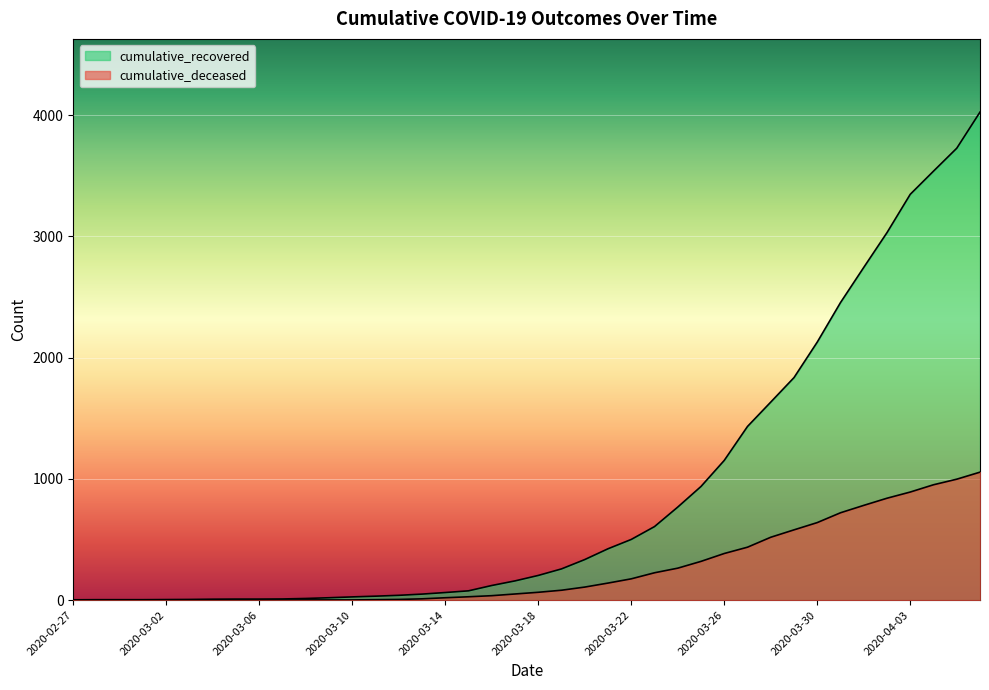

At which label does cumulative_recovered reach its peak?

2020-04-06